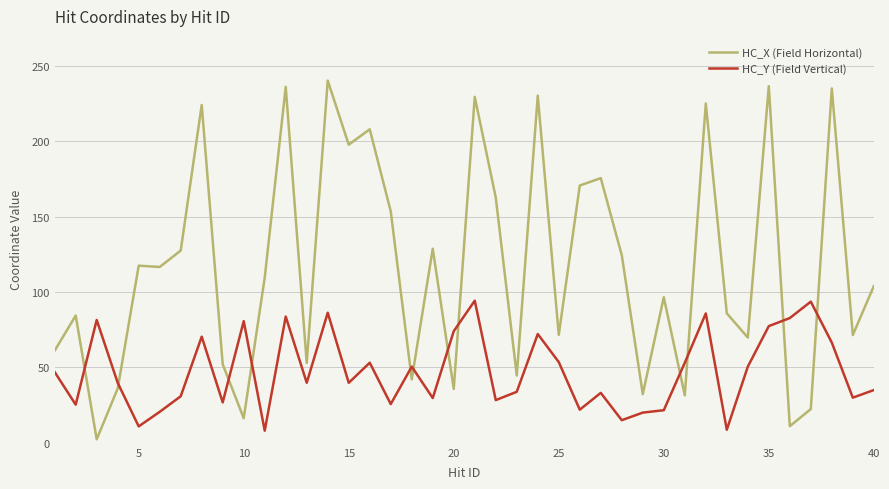

List the series in order of their peak value, lowest first.

HC_Y (Field Vertical), HC_X (Field Horizontal)